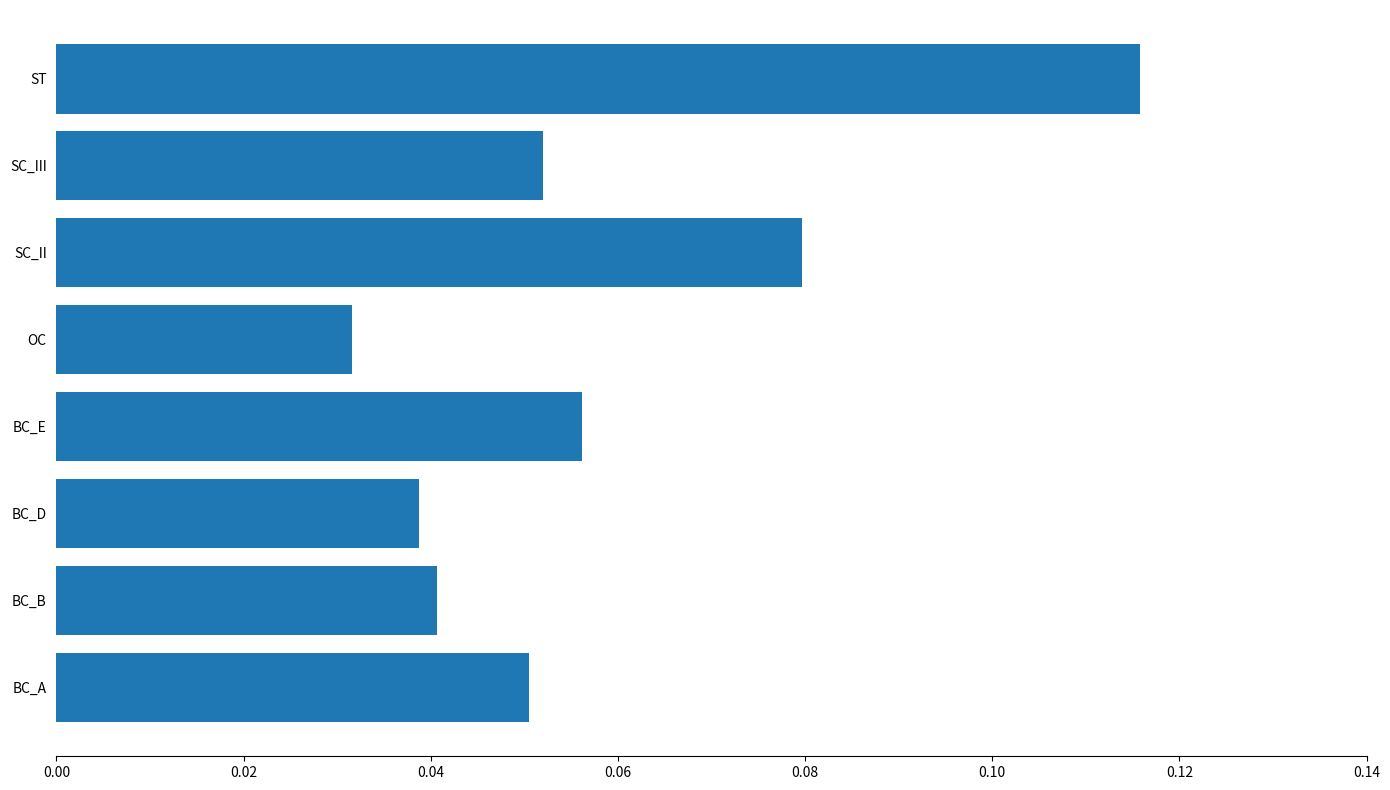

Rank the categories by value from highest to lowest.

ST, SC_II, BC_E, SC_III, BC_A, BC_B, BC_D, OC